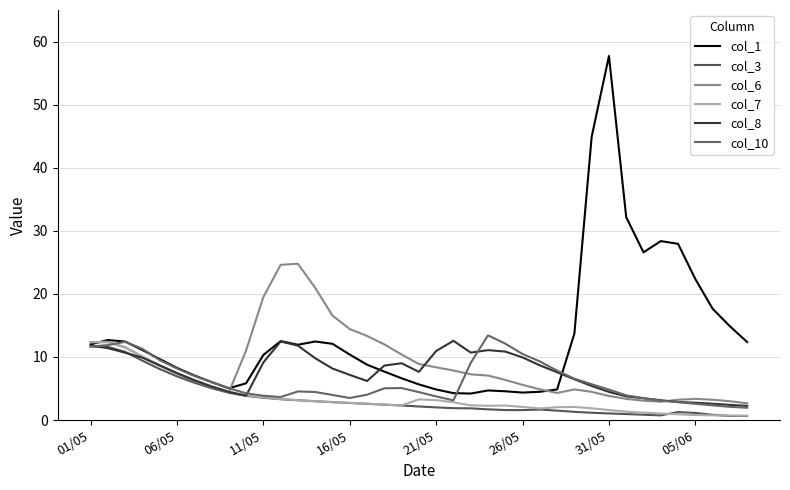

How many lines are shown in the chart?

6